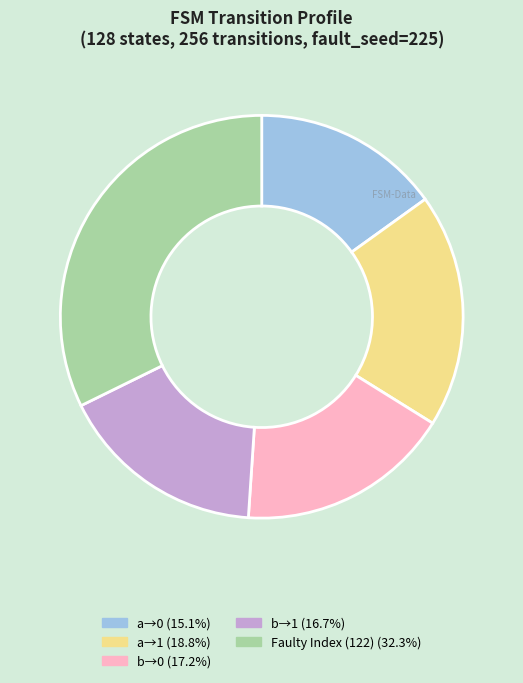

What is the ratio of the value at b→1 (16.7%) to the value at a→1 (18.8%)?

0.9